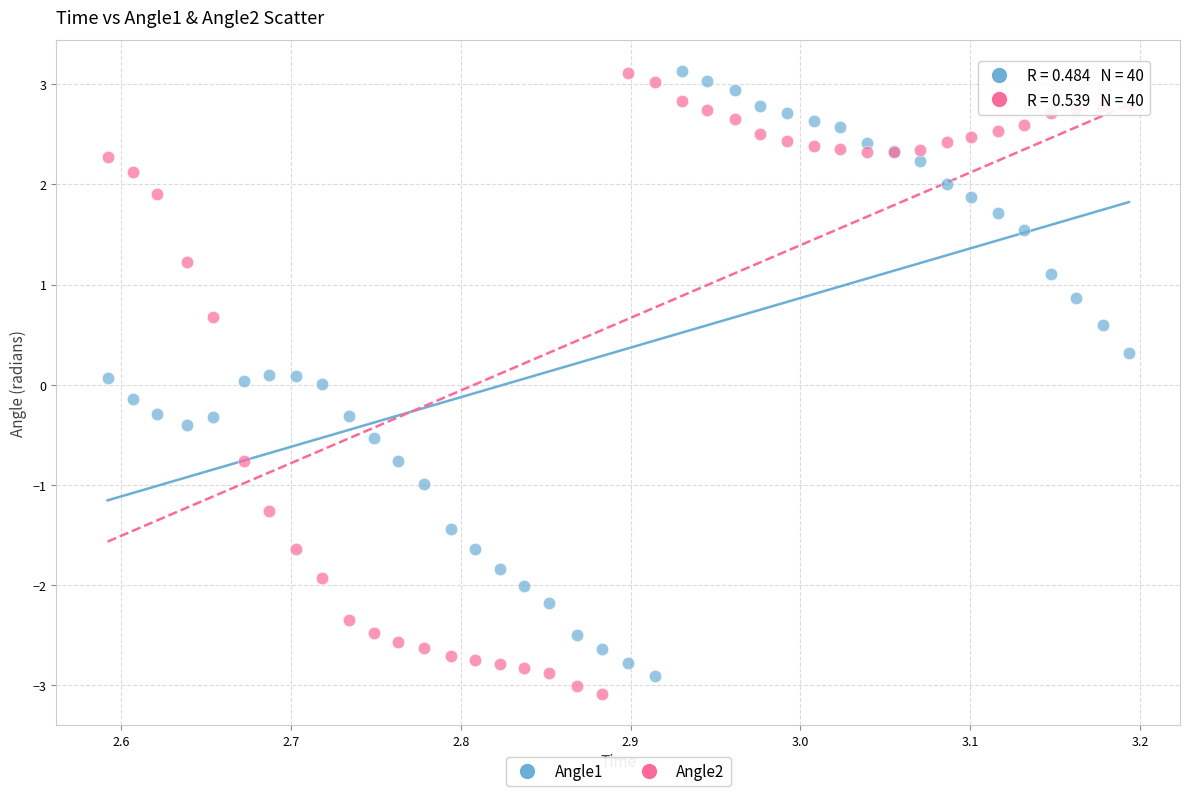

Which series contains the lowest Y value?

Angle2